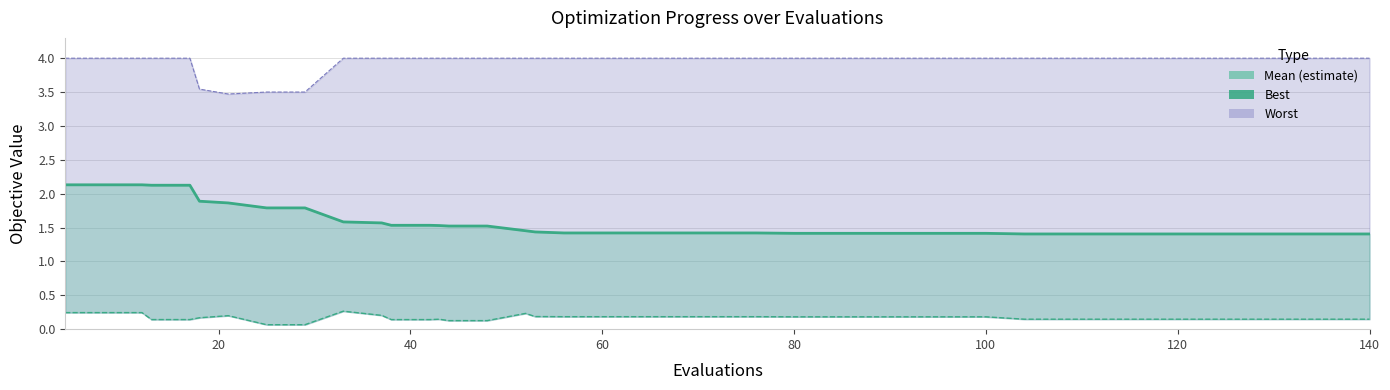

What is the maximum value for mean line?

2.1